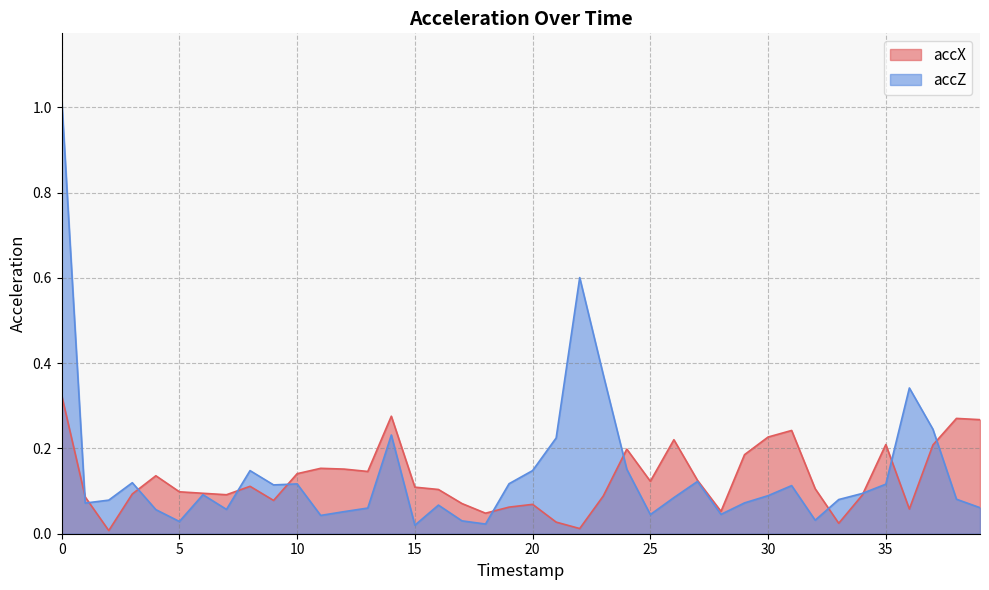

Where do accX and accZ first cross each other?

0 and 1